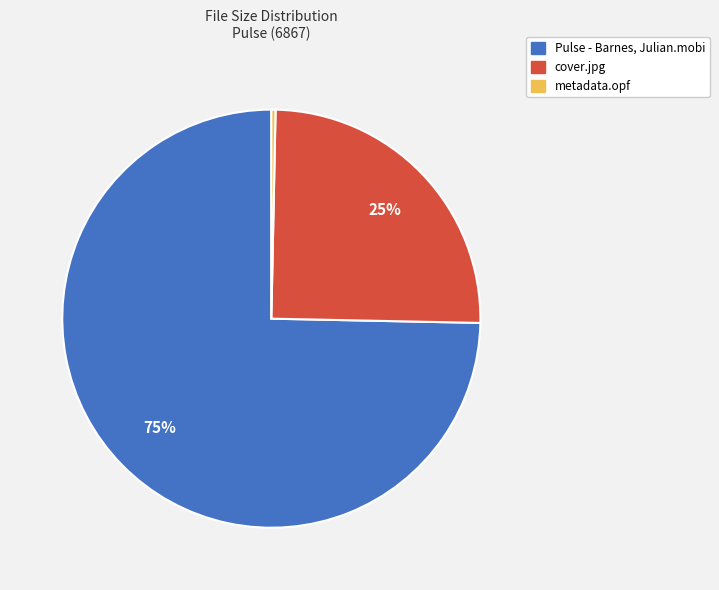

To the nearest percent, what is the combined percentage of cover.jpg and Pulse - Barnes, Julian.mobi?

100%